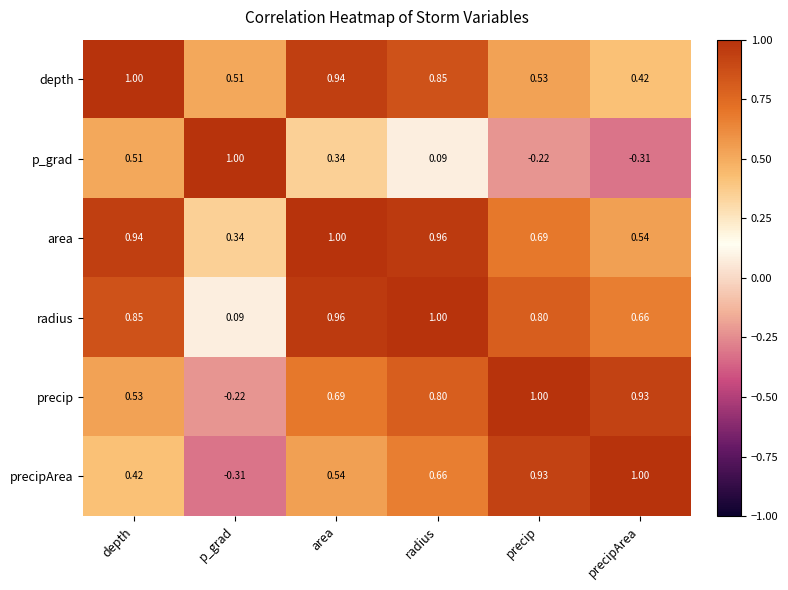

Which series has the largest total across all categories?

area